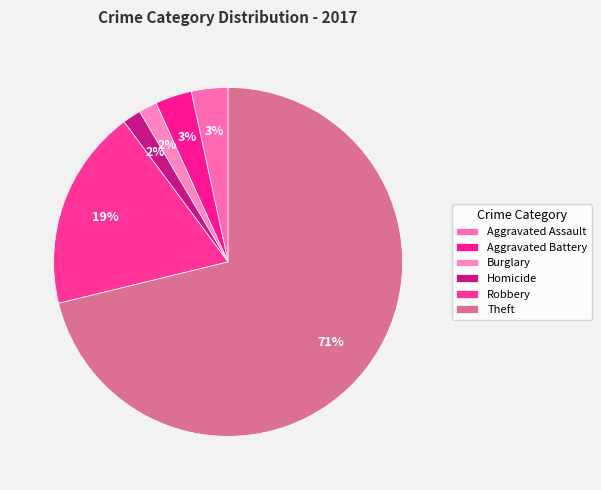

Is there any slice that represents more than half of the pie?

Yes